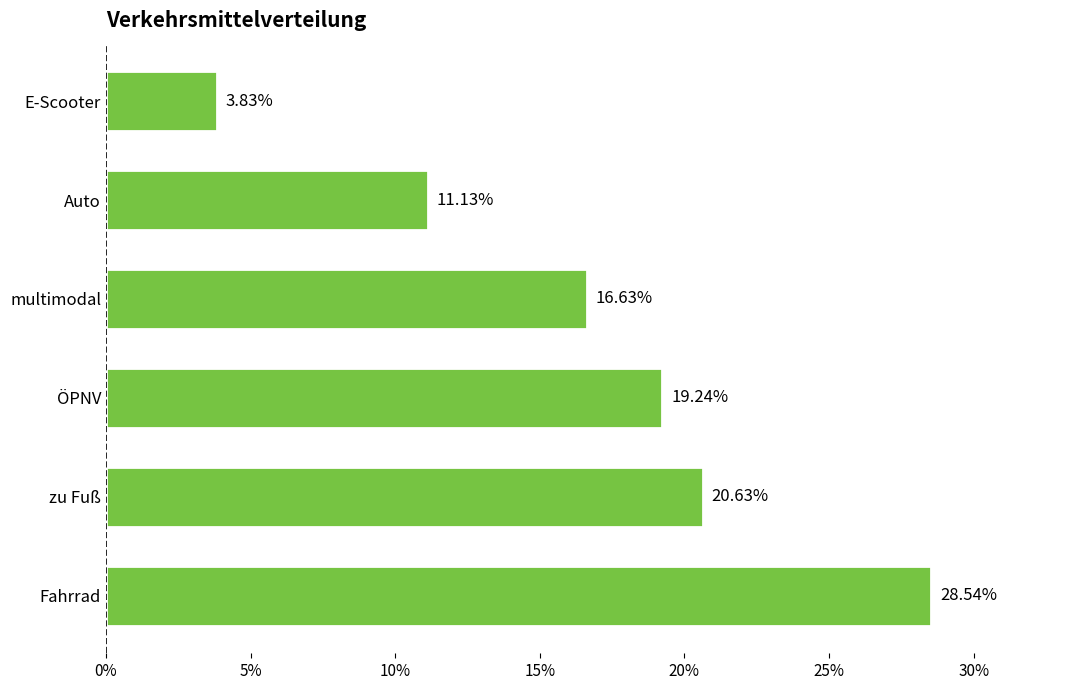

Rank the categories by value from lowest to highest.

E-Scooter, Auto, multimodal, ÖPNV, zu Fuß, Fahrrad